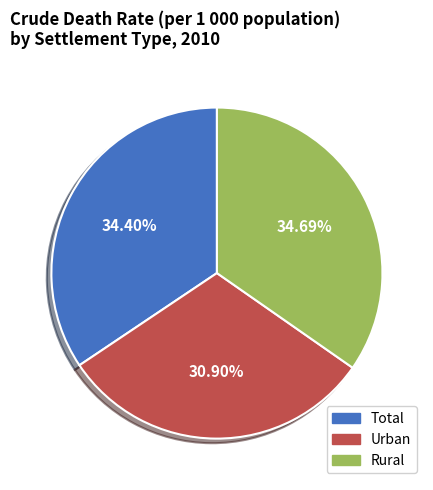

Which has a higher value, Total or Urban?

Total